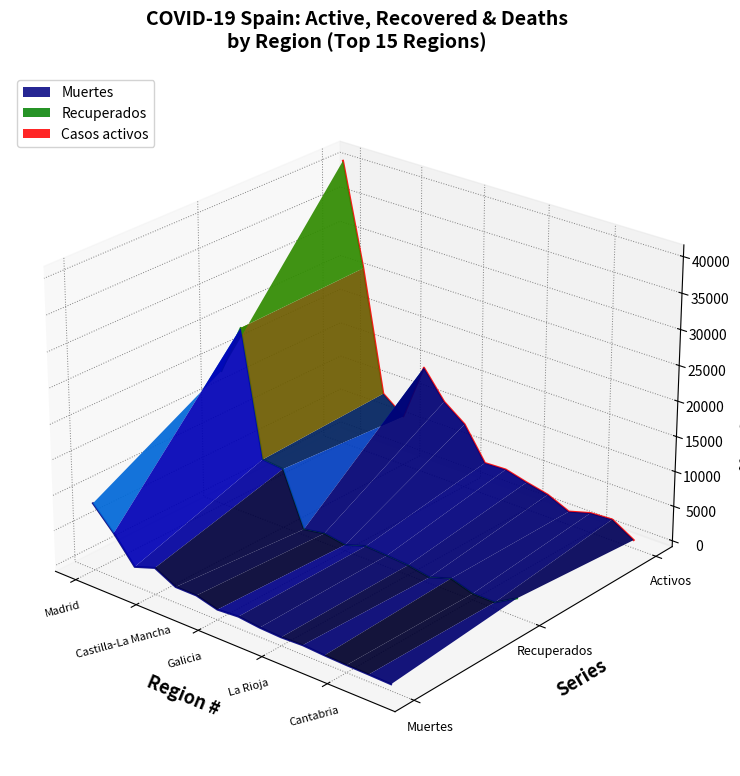

What are all the series names shown in the legend?

Muertes, Recuperados, Casos activos